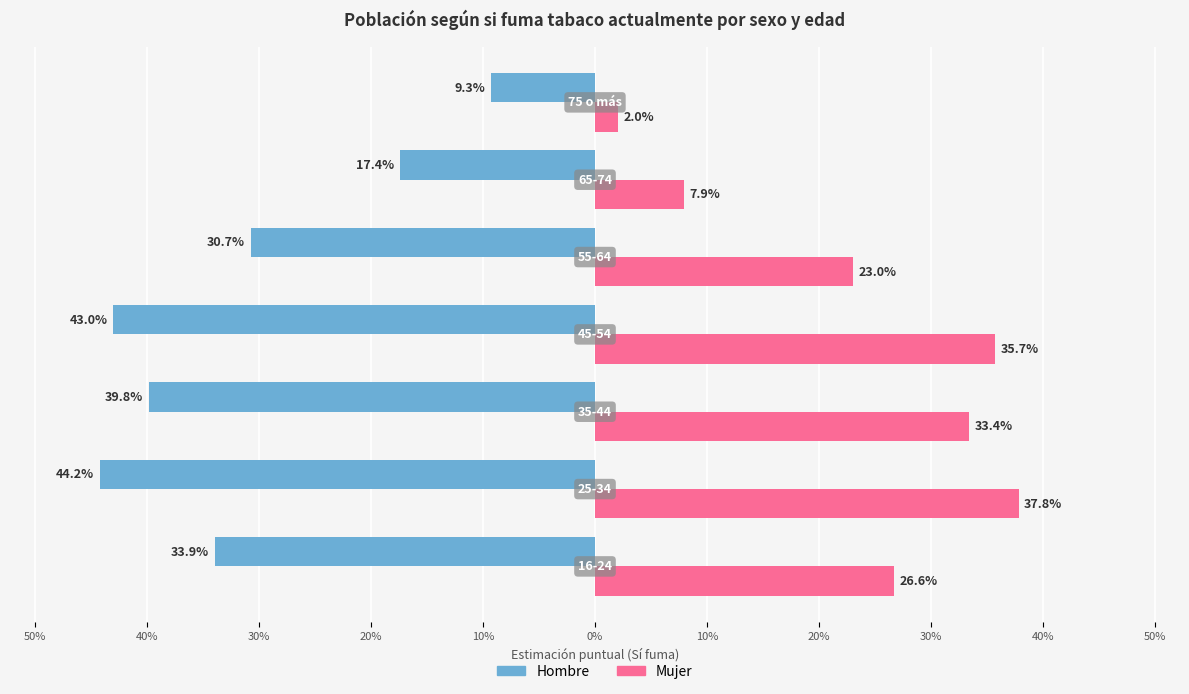

Which series has the largest range (max minus min)?

Mujer